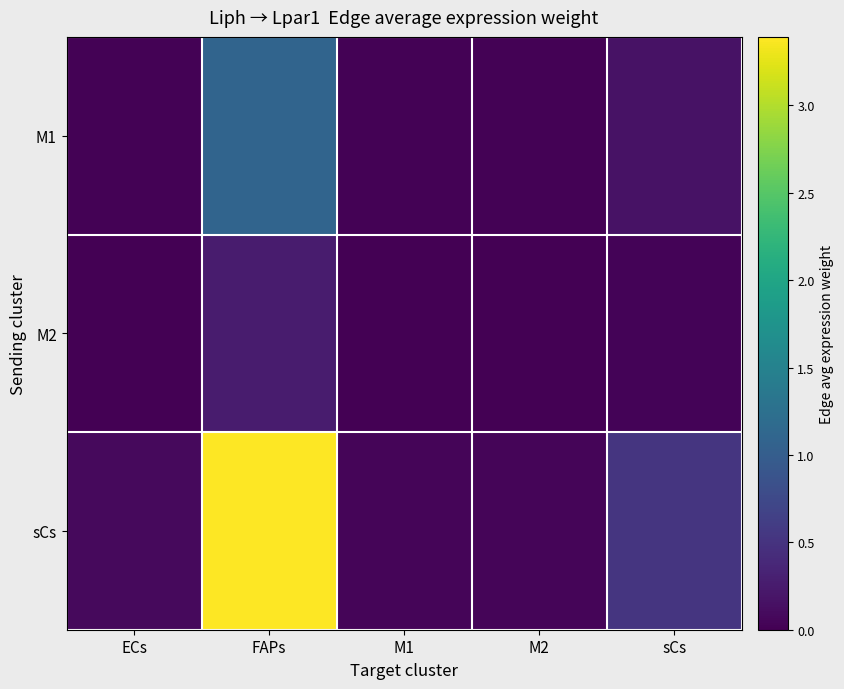

Rank the series by their maximum value, from highest to lowest.

sCs, M1, M2